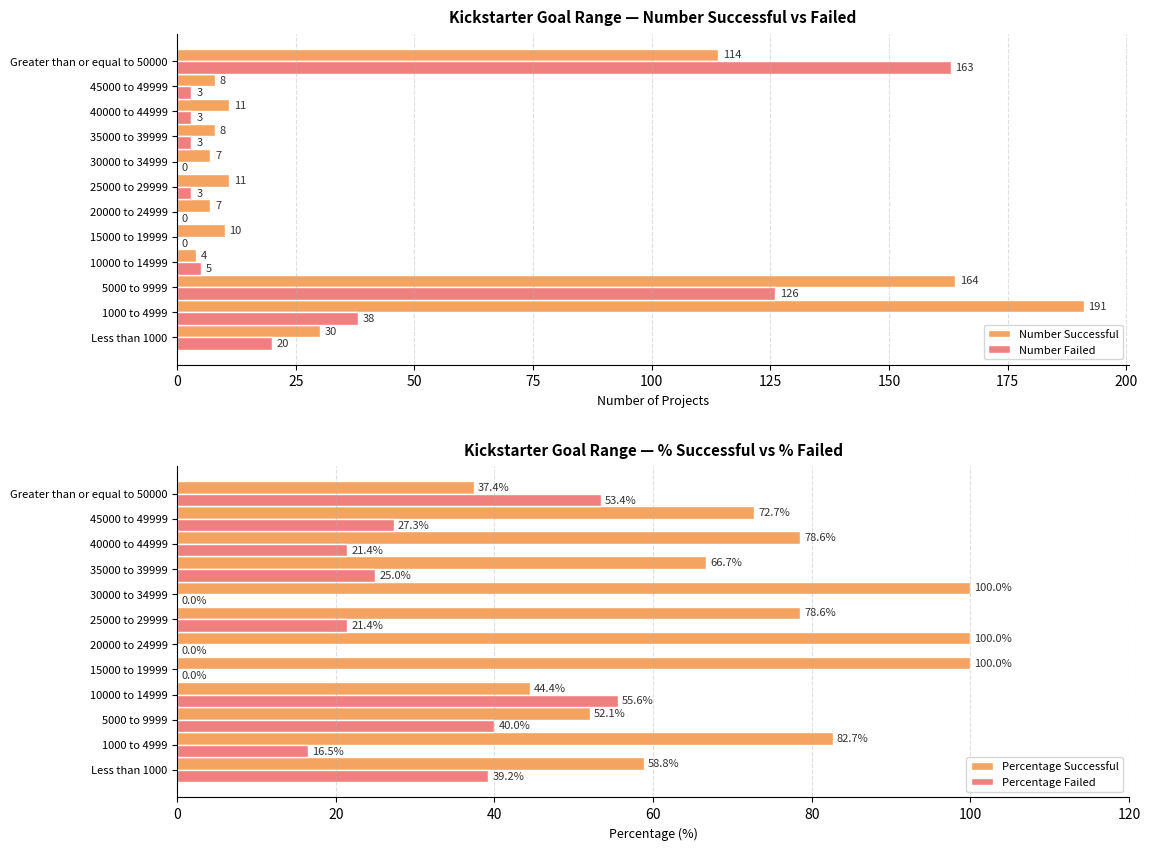

Is it true that Number Successful equals 114 at Greater than or equal to 50000?

True